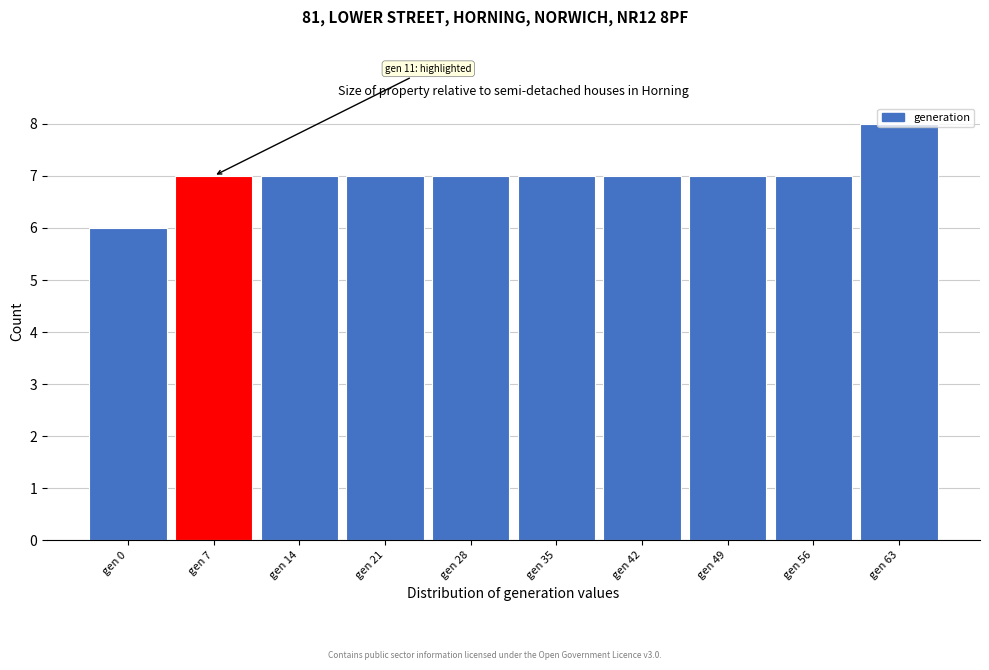

What is the sum of all values?

70